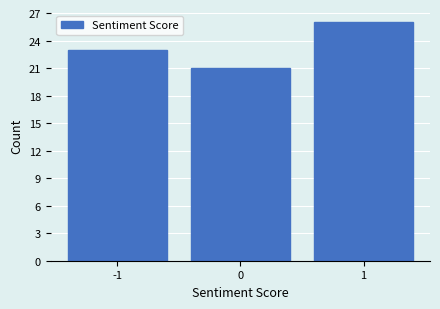

Reading left to right, what are all the values shown in this chart?

-1=23	0=21	1=26